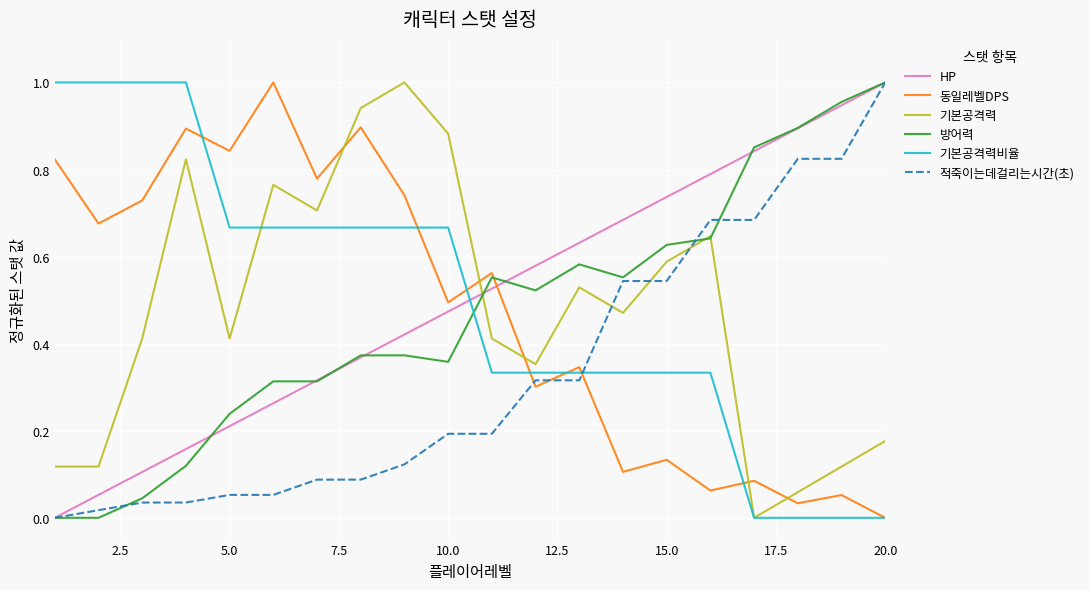

True or false: 동일레벨DPS and 적죽이는데걸리는시간(초) cross at least once.

True